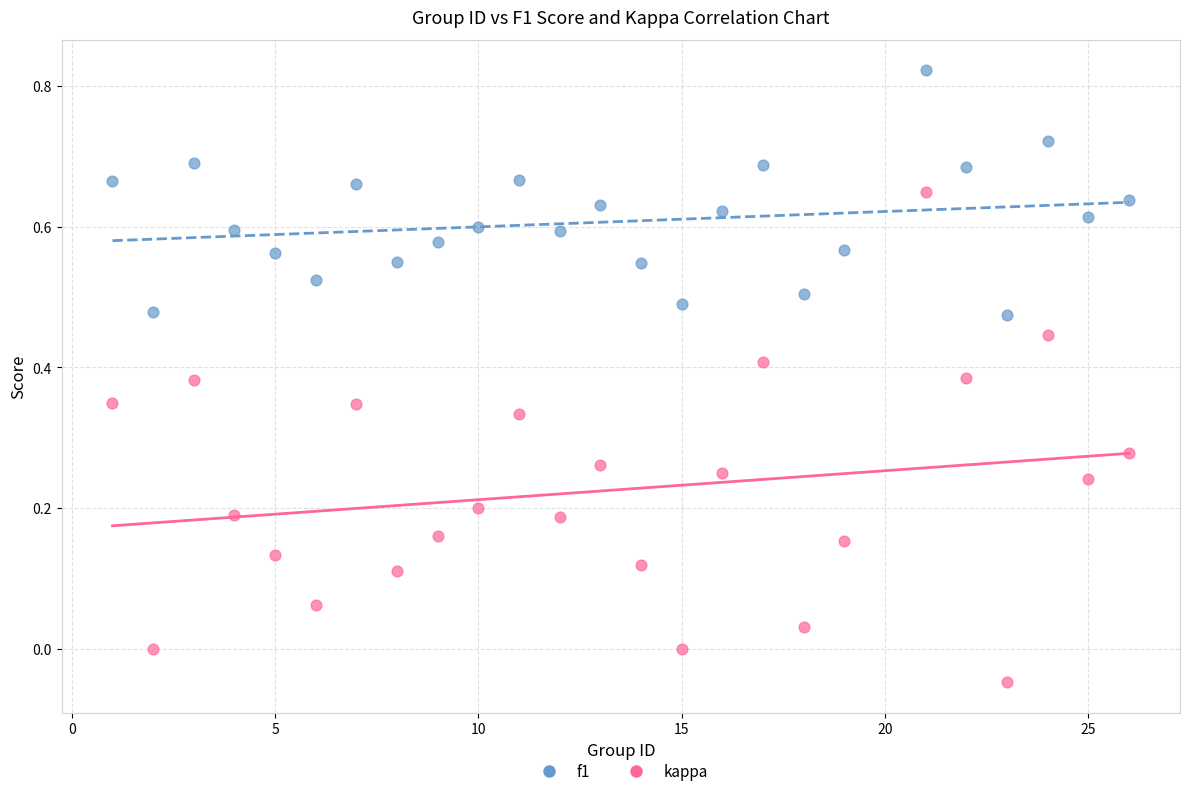

Which series has the widest spread of Y values?

kappa